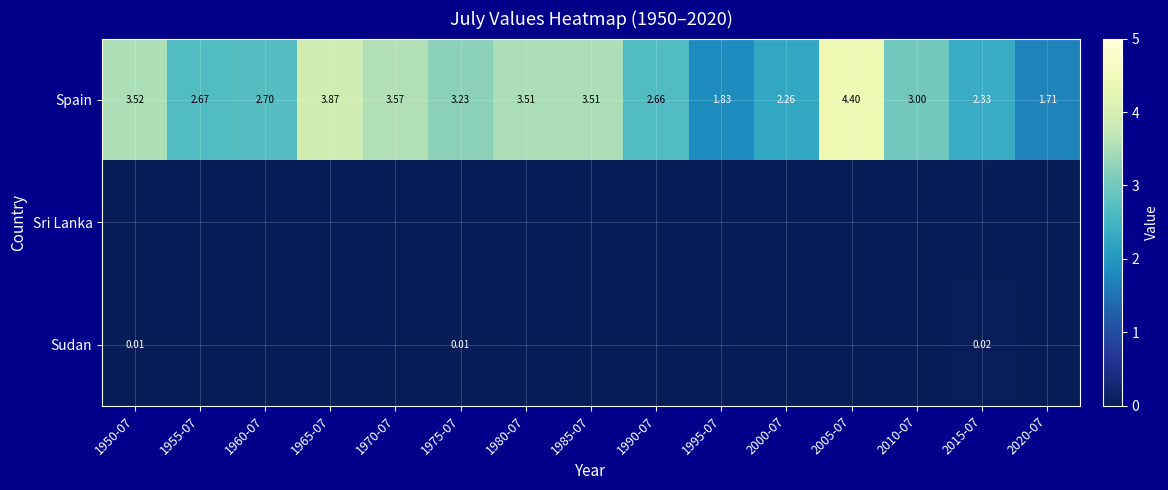

Which series has the largest total across all categories?

Spain